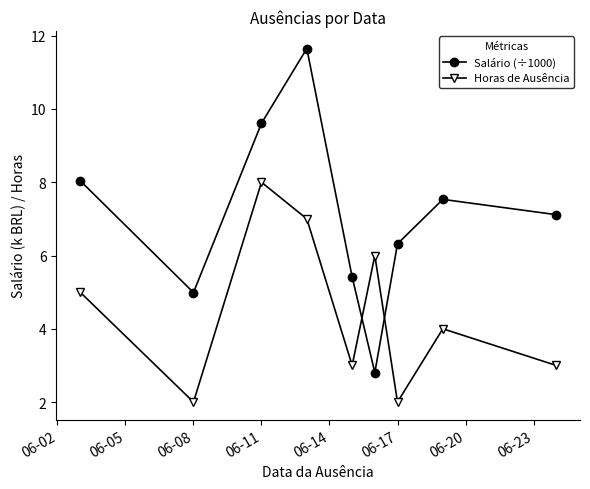

Which series has the widest spread of values?

Salário (÷1000)